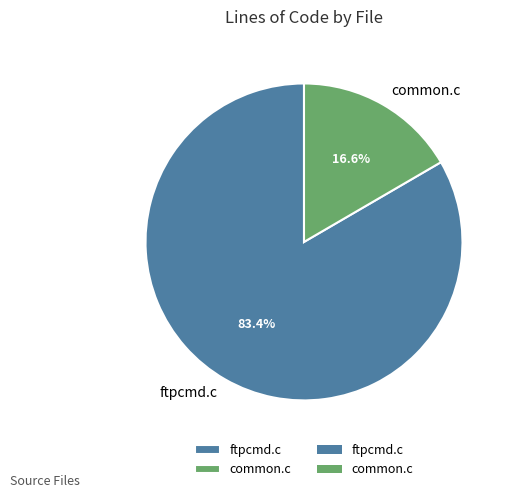

Combined, what portion of the pie is ftpcmd.c and common.c?

100.0%